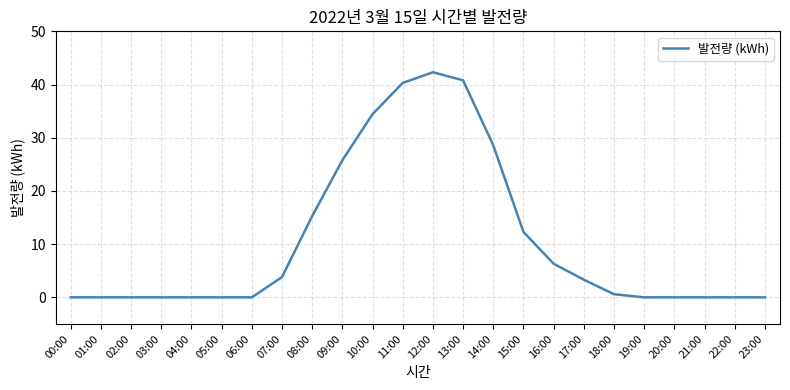

What is the average value?

10.6